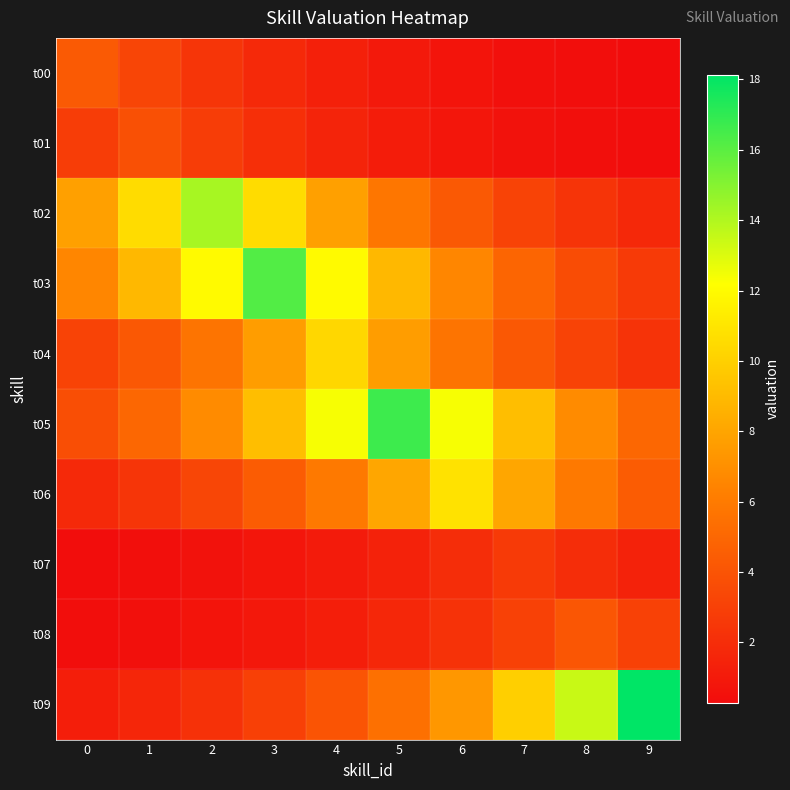

Rank the series at 8 from highest to lowest value.

t09, t05, t06, t08, t03, t04, t02, t07, t01, t00